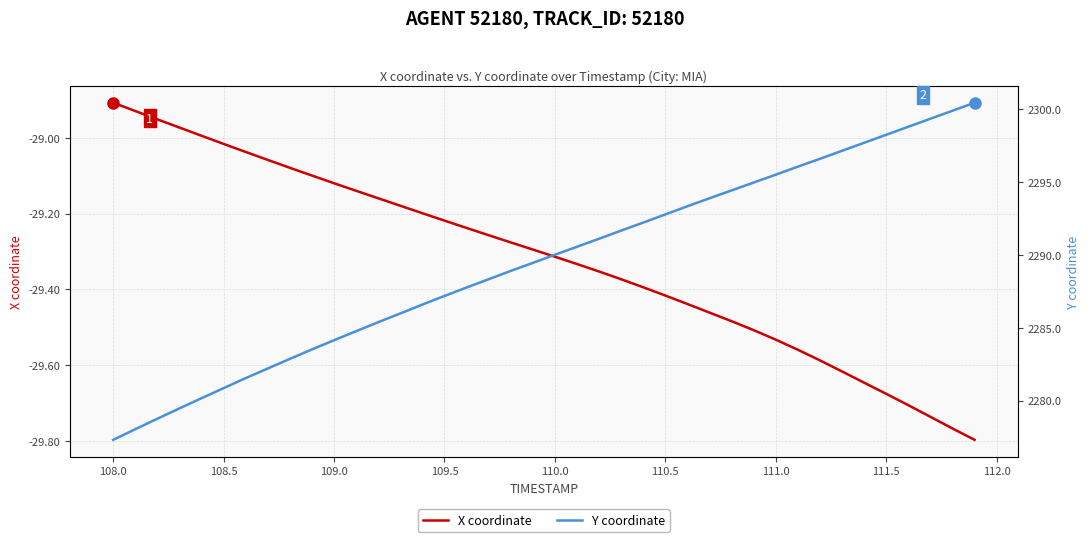

What is the difference between the maximum and minimum values in the X coordinate series?

0.9